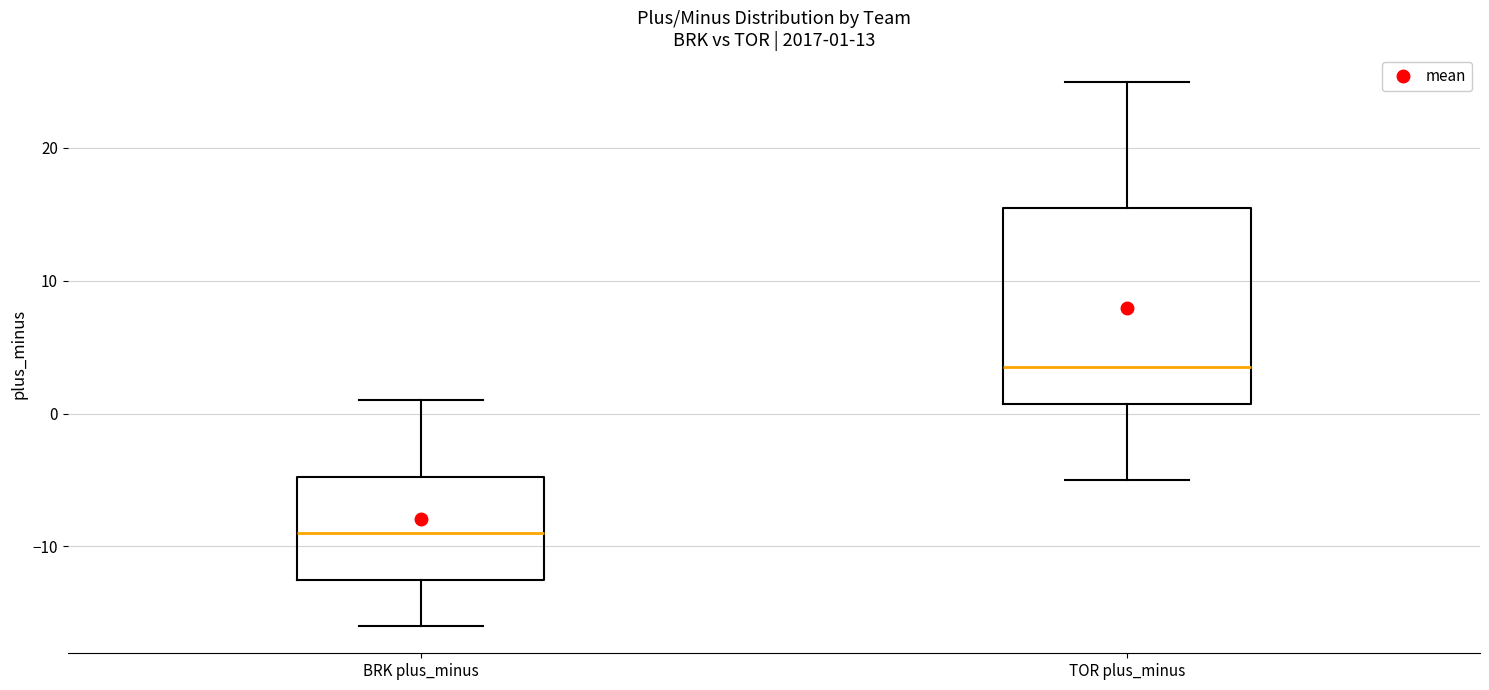

Which box's median line is the lowest?

BRK plus_minus